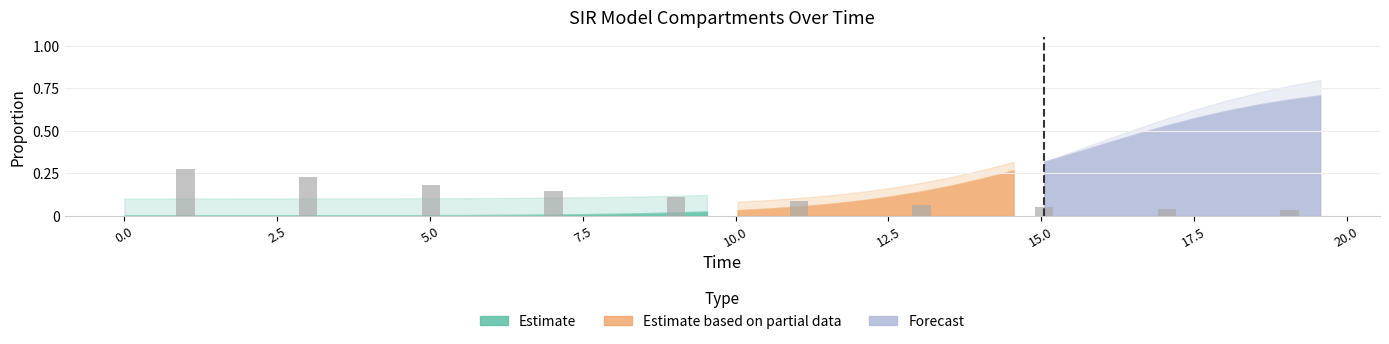

How many bars are there in total?

10